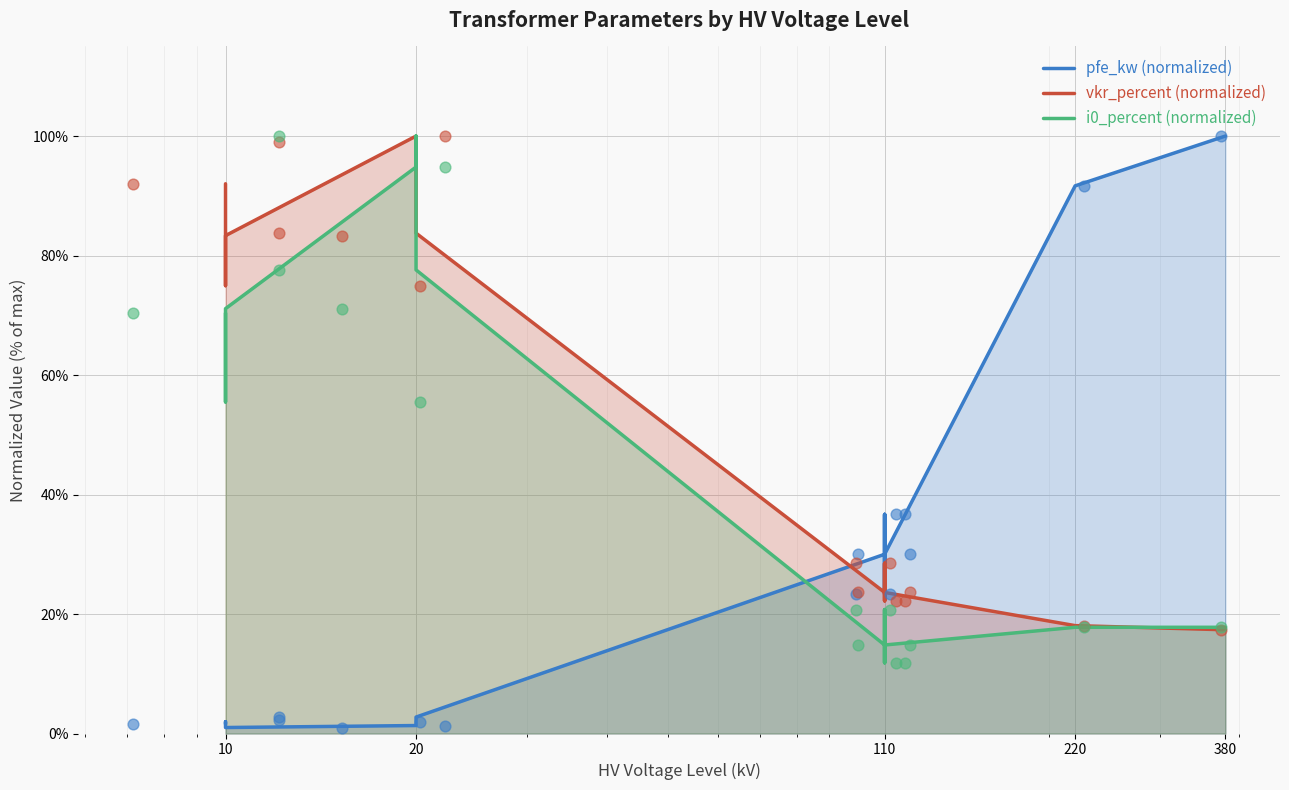

At how many categories does at least one series exceed 18?

14